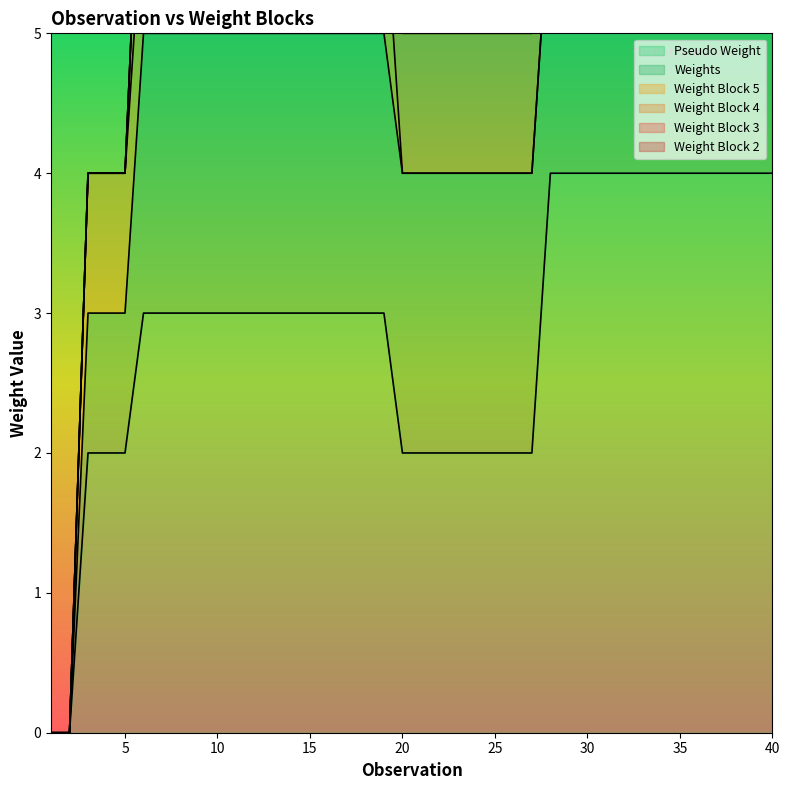

How many series are shown in this chart?

6